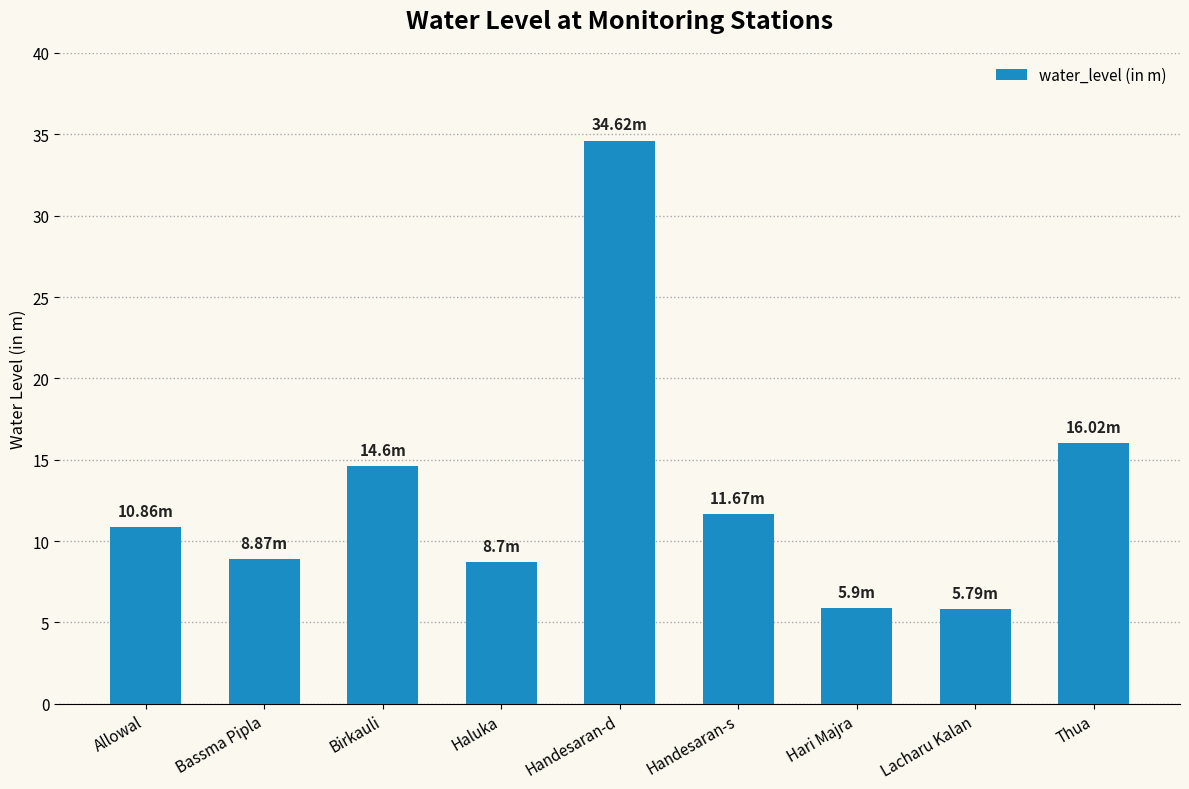

The value at Birkauli is 4.1. True or false?

False